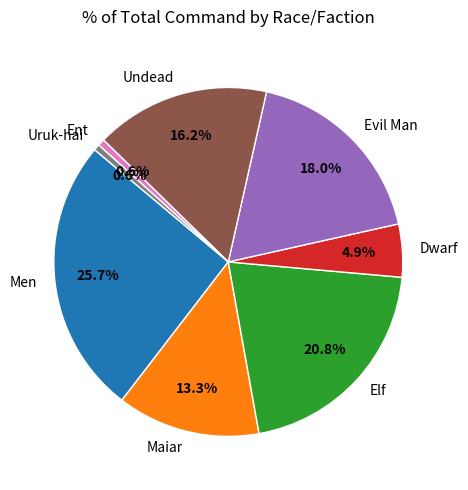

Does any single category account for the majority?

No